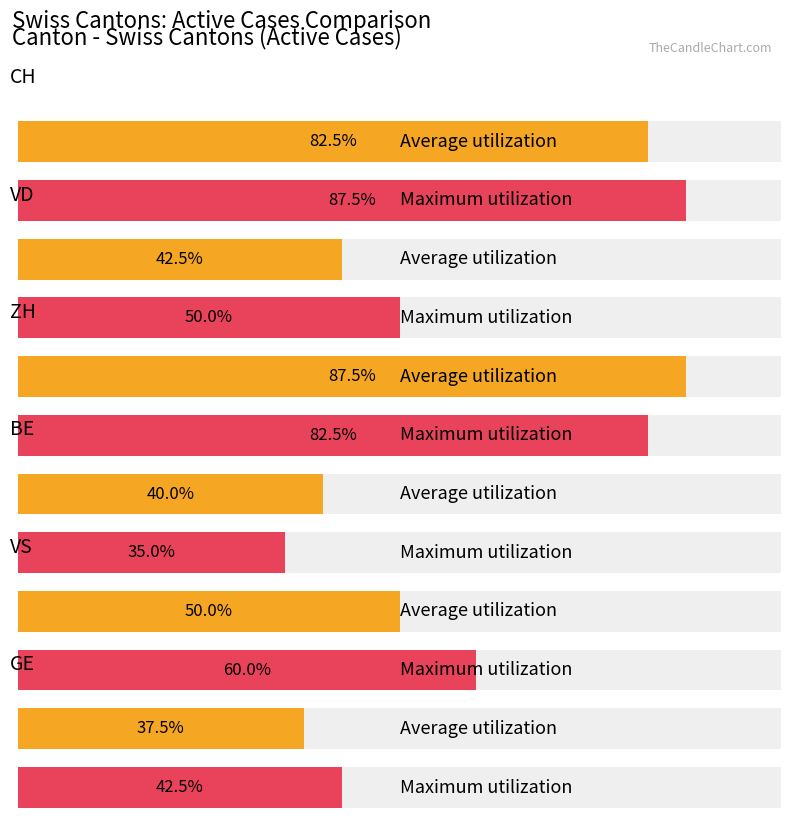

What are all the series names shown in the legend?

Average utilization, Maximum utilization